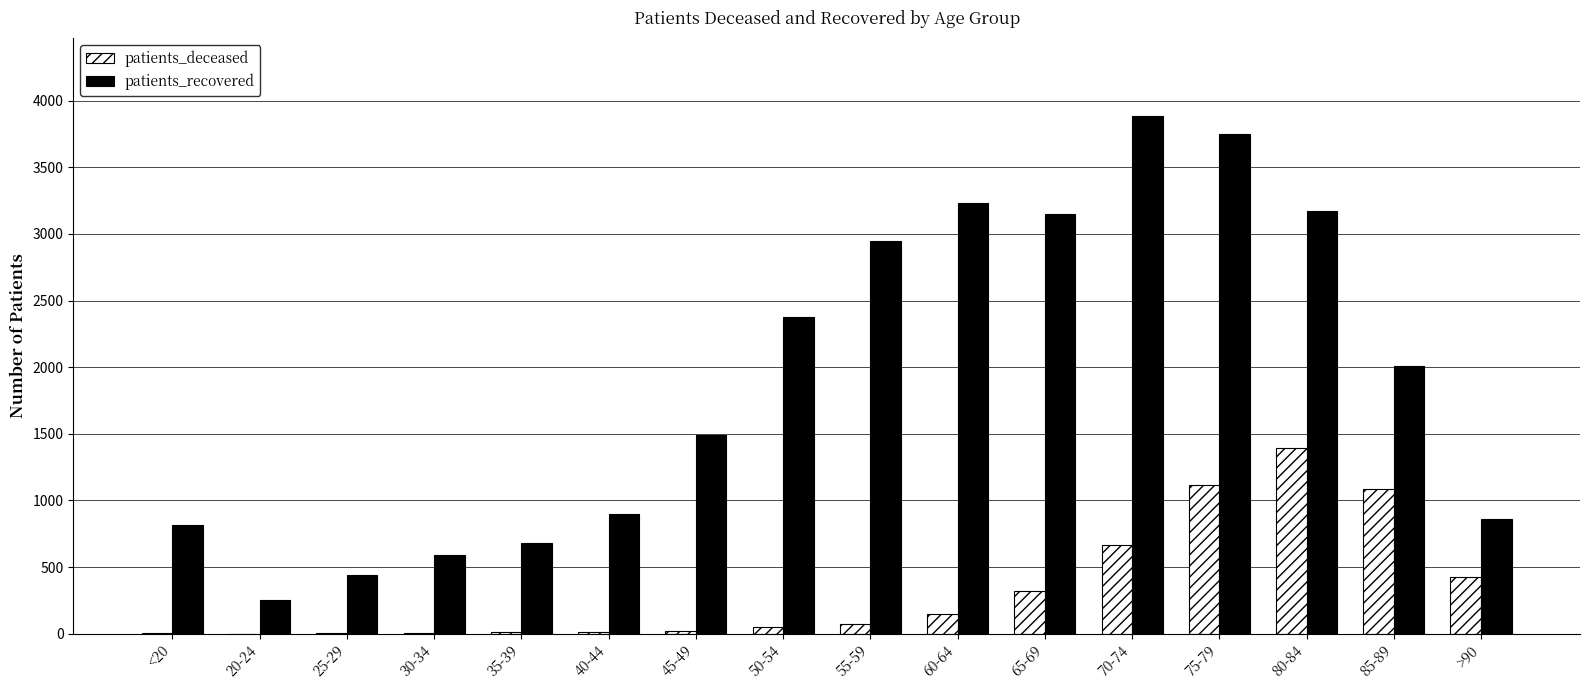

What is the average value of the patients_recovered series?

1909